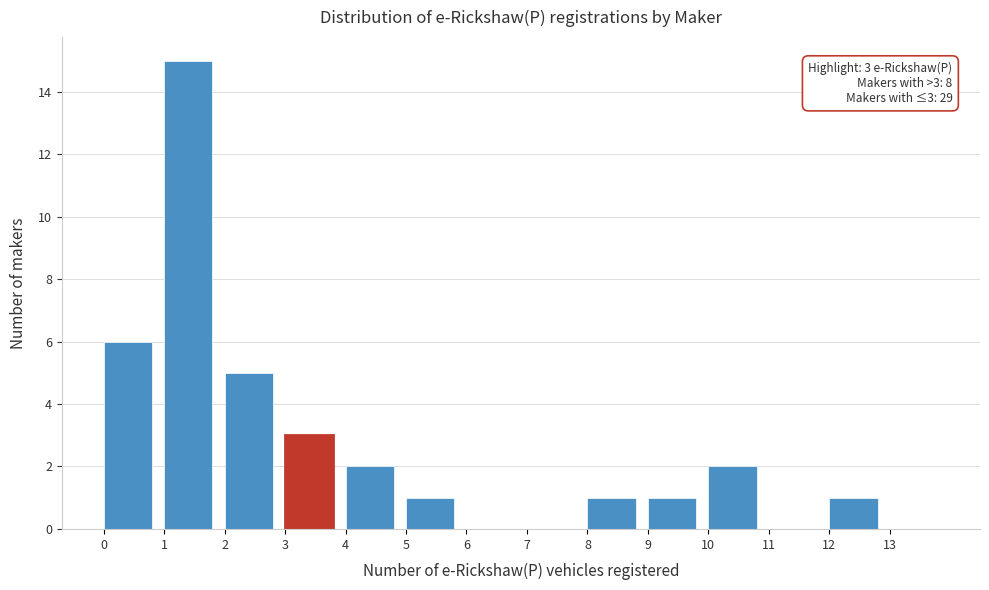

Over which range of the x-axis is the bar tallest?

1 to 2